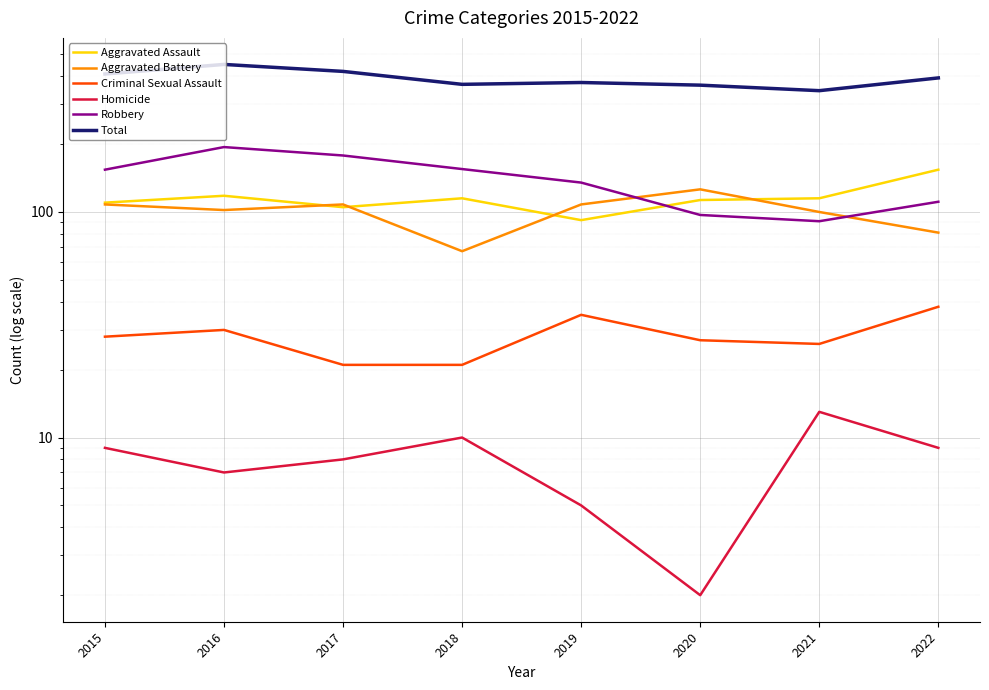

Between 2016 and 2017, which series saw the biggest shift?

Total